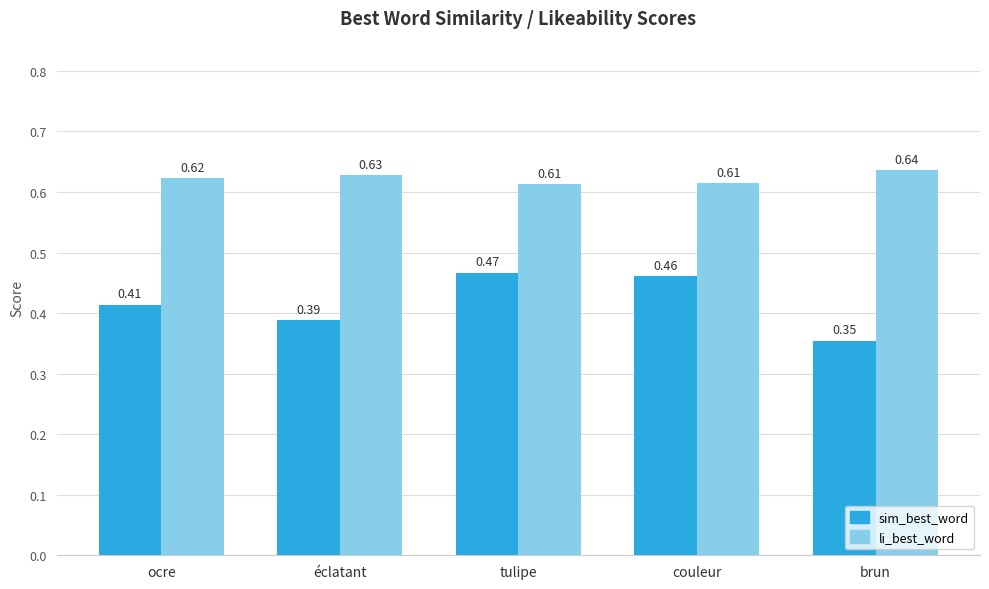

What position from the left is éclatant?

2